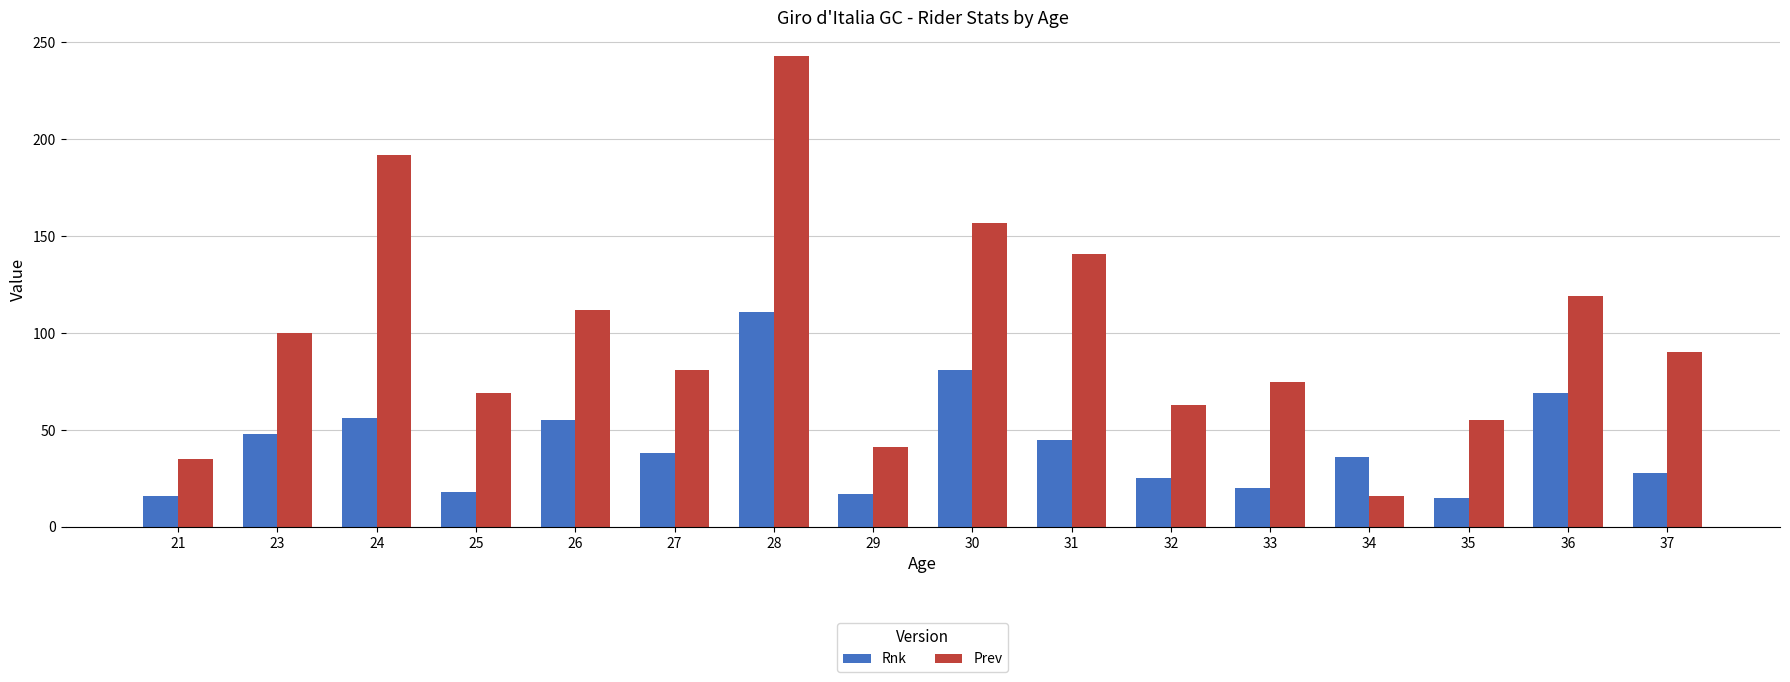

What is the difference between the second highest and second lowest values in the Rnk series?

65